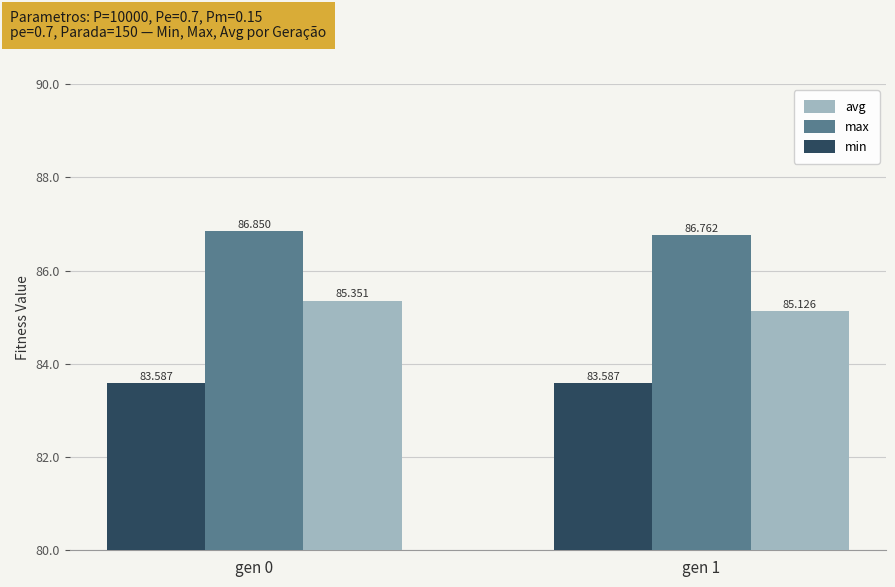

Rank the series at gen 1 from lowest to highest value.

min, avg, max